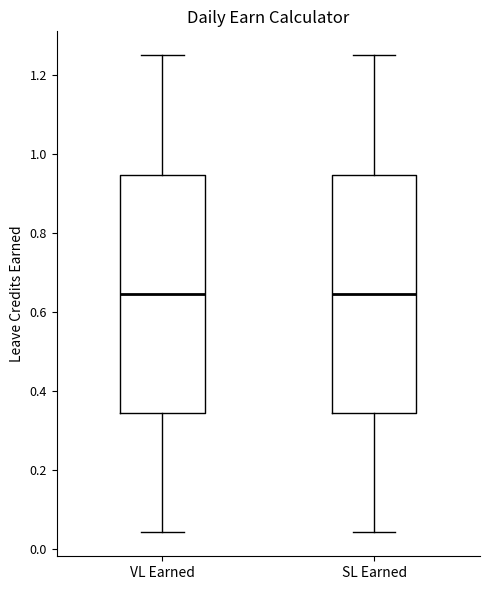

Where does the upper whisker of the box for SL Earned end on the y-axis? The values are not printed on the chart, so give them approximately, as read against the axis.

1.26